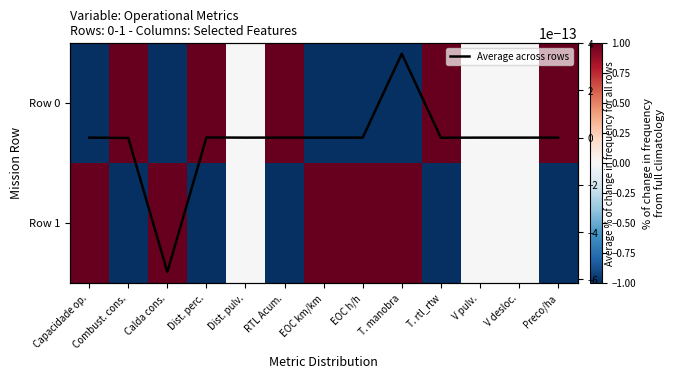

How many data points in Average across rows are above 0?

3